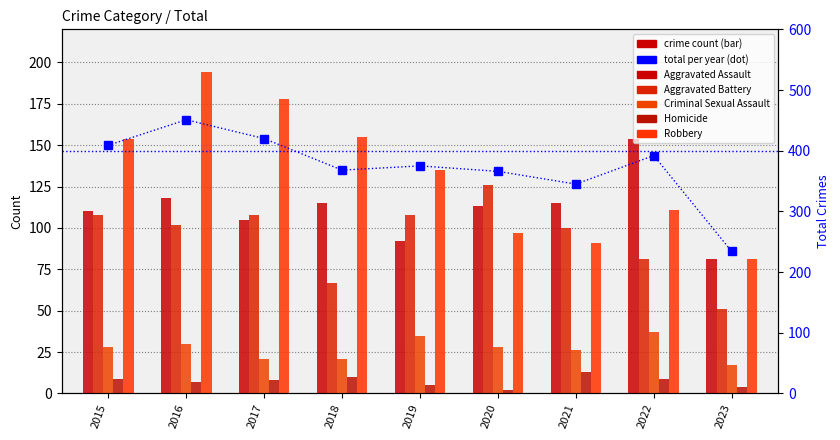

What is the greatest value displayed?

451